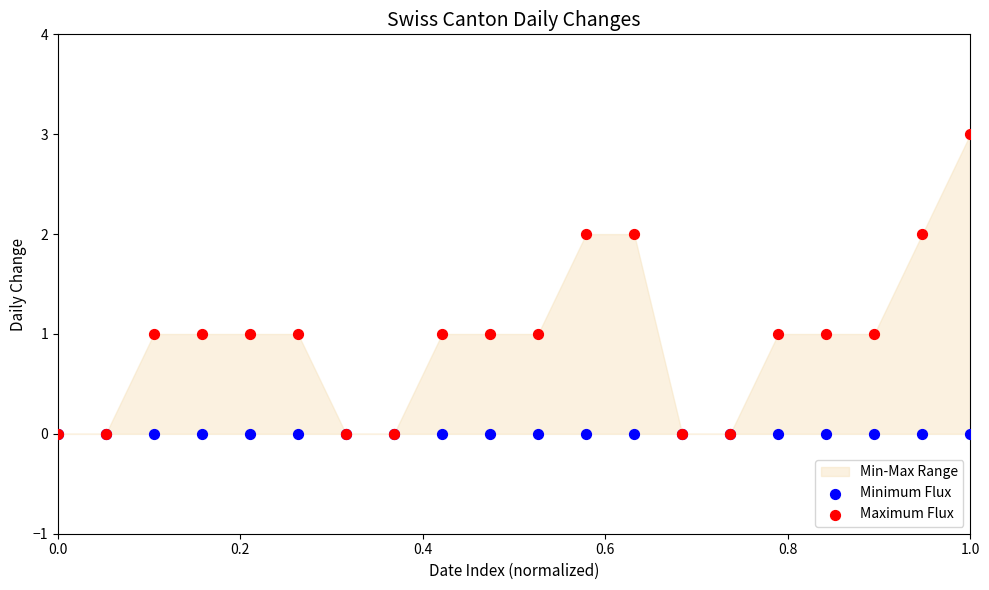

Which series reaches the minimum Y coordinate?

Minimum Flux